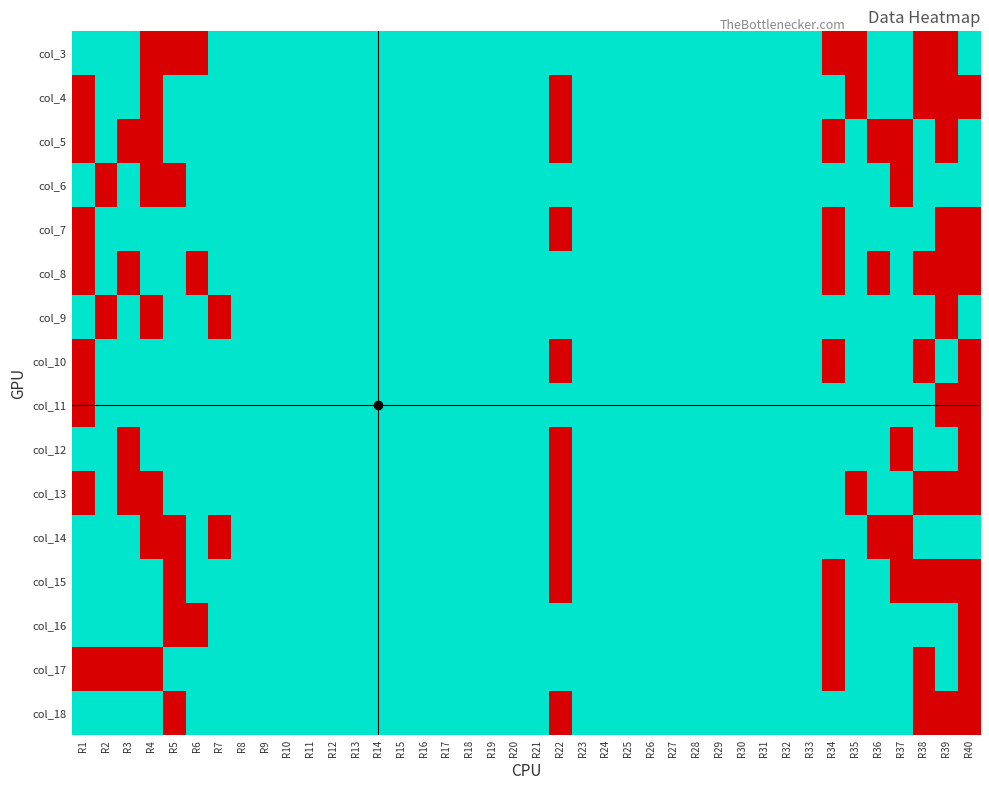

Which has a higher value, R29 or R17?

R29